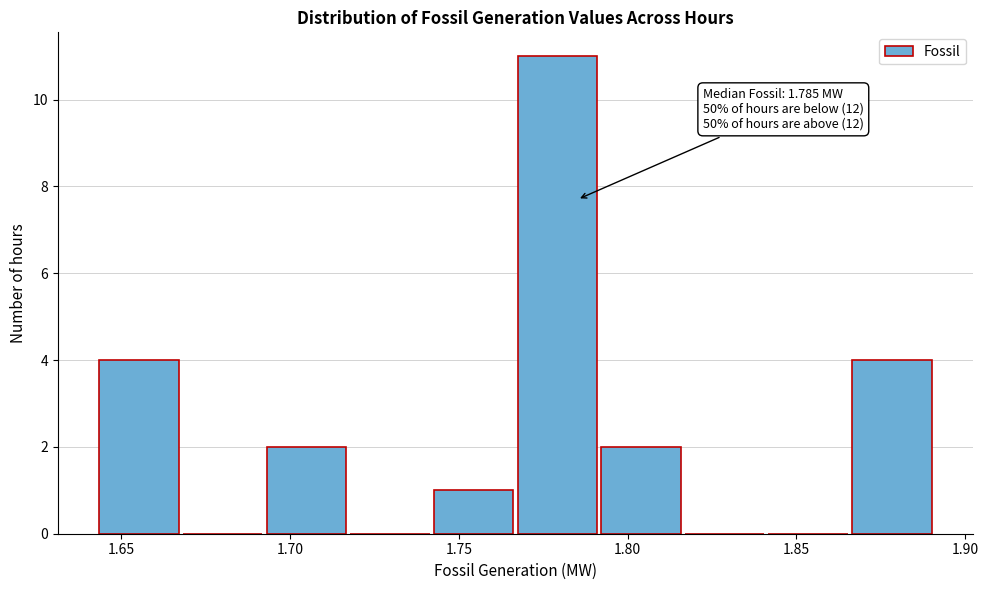

Over which range of the x-axis is the bar tallest?

1.765 to 1.790